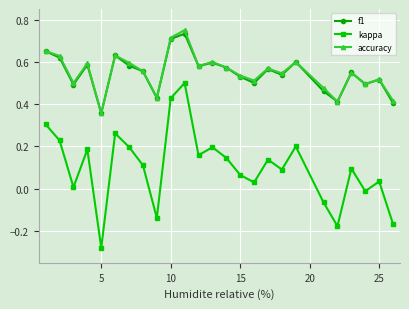

Which series has the largest range (max minus min)?

kappa